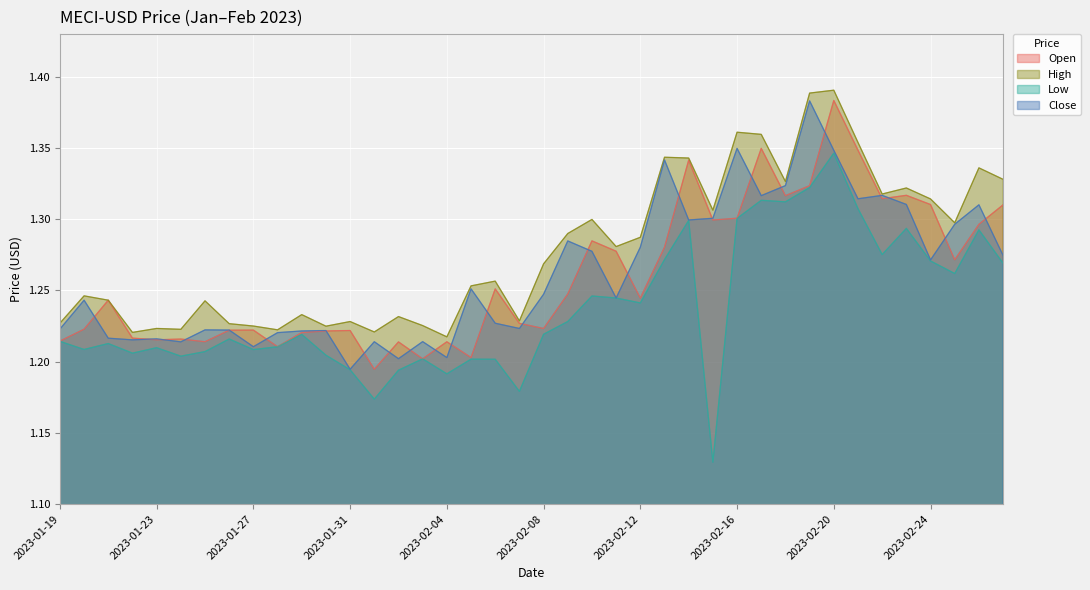

Reading left to right, transcribe all the data shown in this chart.

Open: 2023-01-19=1.2	2023-01-20=1.2	2023-01-21=1.2	2023-01-22=1.2	2023-01-23=1.2	2023-01-24=1.2	2023-01-25=1.2	2023-01-26=1.2	2023-01-27=1.2	2023-01-28=1.2	2023-01-29=1.2	2023-01-30=1.2	2023-01-31=1.2	2023-02-01=1.2	2023-02-02=1.2	2023-02-03=1.2	2023-02-04=1.2	2023-02-05=1.2	2023-02-06=1.3	2023-02-07=1.2	2023-02-08=1.2	2023-02-09=1.2	2023-02-10=1.3	2023-02-11=1.3	2023-02-12=1.2	2023-02-13=1.3	2023-02-14=1.3	2023-02-15=1.3	2023-02-16=1.3	2023-02-17=1.3	2023-02-18=1.3	2023-02-19=1.3	2023-02-20=1.4	2023-02-21=1.3	2023-02-22=1.3	2023-02-23=1.3	2023-02-24=1.3	2023-02-25=1.3	2023-02-26=1.3	2023-02-27=1.3
High: 2023-01-19=1.2	2023-01-20=1.2	2023-01-21=1.2	2023-01-22=1.2	2023-01-23=1.2	2023-01-24=1.2	2023-01-25=1.2	2023-01-26=1.2	2023-01-27=1.2	2023-01-28=1.2	2023-01-29=1.2	2023-01-30=1.2	2023-01-31=1.2	2023-02-01=1.2	2023-02-02=1.2	2023-02-03=1.2	2023-02-04=1.2	2023-02-05=1.3	2023-02-06=1.3	2023-02-07=1.2	2023-02-08=1.3	2023-02-09=1.3	2023-02-10=1.3	2023-02-11=1.3	2023-02-12=1.3	2023-02-13=1.3	2023-02-14=1.3	2023-02-15=1.3	2023-02-16=1.4	2023-02-17=1.4	2023-02-18=1.3	2023-02-19=1.4	2023-02-20=1.4	2023-02-21=1.4	2023-02-22=1.3	2023-02-23=1.3	2023-02-24=1.3	2023-02-25=1.3	2023-02-26=1.3	2023-02-27=1.3
Low: 2023-01-19=1.2	2023-01-20=1.2	2023-01-21=1.2	2023-01-22=1.2	2023-01-23=1.2	2023-01-24=1.2	2023-01-25=1.2	2023-01-26=1.2	2023-01-27=1.2	2023-01-28=1.2	2023-01-29=1.2	2023-01-30=1.2	2023-01-31=1.2	2023-02-01=1.2	2023-02-02=1.2	2023-02-03=1.2	2023-02-04=1.2	2023-02-05=1.2	2023-02-06=1.2	2023-02-07=1.2	2023-02-08=1.2	2023-02-09=1.2	2023-02-10=1.2	2023-02-11=1.2	2023-02-12=1.2	2023-02-13=1.3	2023-02-14=1.3	2023-02-15=1.1	2023-02-16=1.3	2023-02-17=1.3	2023-02-18=1.3	2023-02-19=1.3	2023-02-20=1.3	2023-02-21=1.3	2023-02-22=1.3	2023-02-23=1.3	2023-02-24=1.3	2023-02-25=1.3	2023-02-26=1.3	2023-02-27=1.3
Close: 2023-01-19=1.2	2023-01-20=1.2	2023-01-21=1.2	2023-01-22=1.2	2023-01-23=1.2	2023-01-24=1.2	2023-01-25=1.2	2023-01-26=1.2	2023-01-27=1.2	2023-01-28=1.2	2023-01-29=1.2	2023-01-30=1.2	2023-01-31=1.2	2023-02-01=1.2	2023-02-02=1.2	2023-02-03=1.2	2023-02-04=1.2	2023-02-05=1.3	2023-02-06=1.2	2023-02-07=1.2	2023-02-08=1.2	2023-02-09=1.3	2023-02-10=1.3	2023-02-11=1.2	2023-02-12=1.3	2023-02-13=1.3	2023-02-14=1.3	2023-02-15=1.3	2023-02-16=1.3	2023-02-17=1.3	2023-02-18=1.3	2023-02-19=1.4	2023-02-20=1.3	2023-02-21=1.3	2023-02-22=1.3	2023-02-23=1.3	2023-02-24=1.3	2023-02-25=1.3	2023-02-26=1.3	2023-02-27=1.3